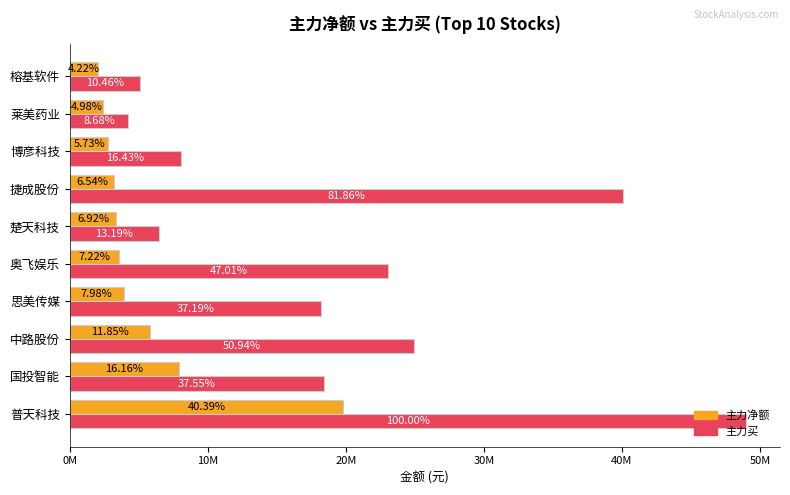

What are all the series names shown in the legend?

主力净额, 主力买